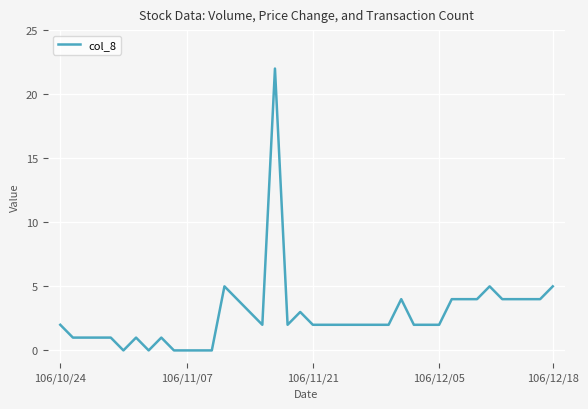

Reading left to right, extract all data points from this chart.

2	1	1	1	1	0	1	0	1	0	0	0	0	5	4	3	2	22	2	3	2	2	2	2	2	2	2	4	2	2	2	4	4	4	5	4	4	4	4	5